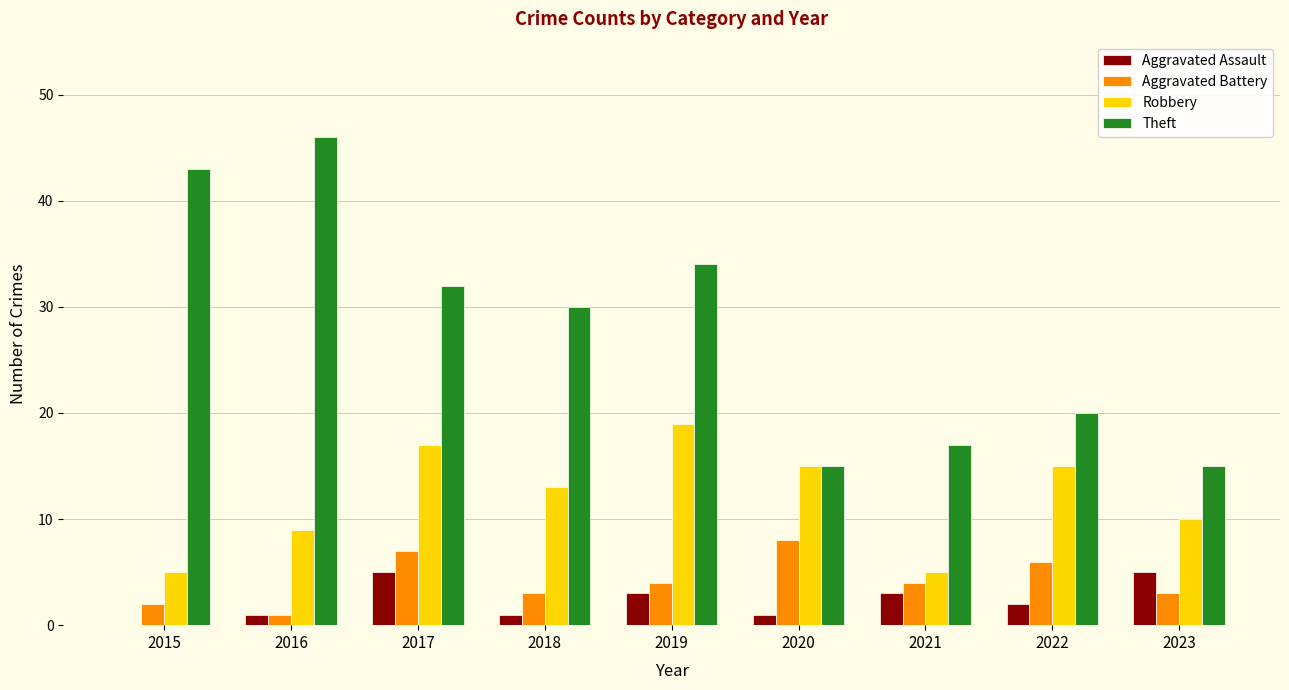

Which series has the largest total across all categories?

Theft